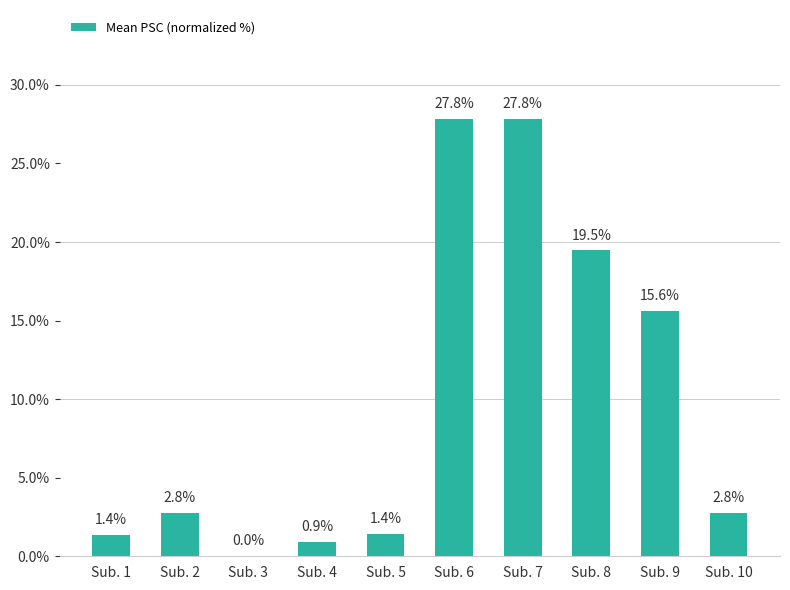

Is it true that the value at Sub. 10 is 4.3?

False